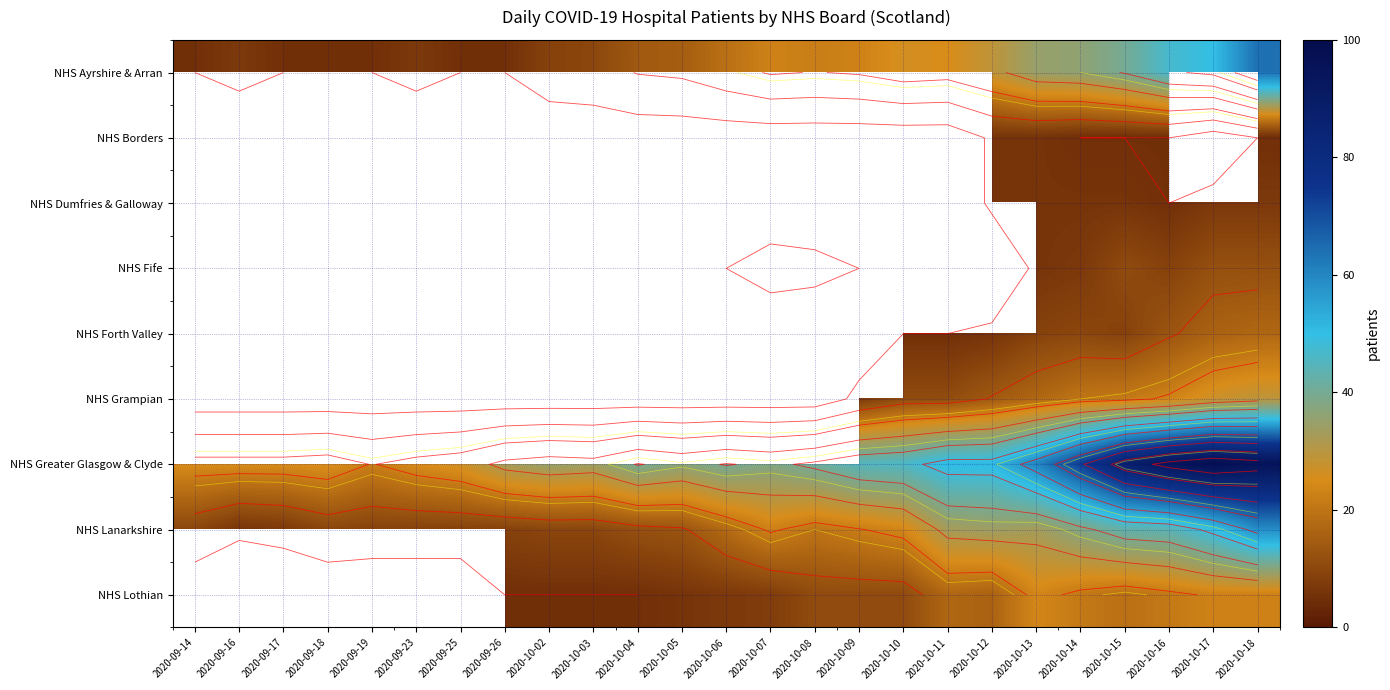

Is it true that NHS Dumfries & Galloway equals 2.8 at 2020-10-16?

False